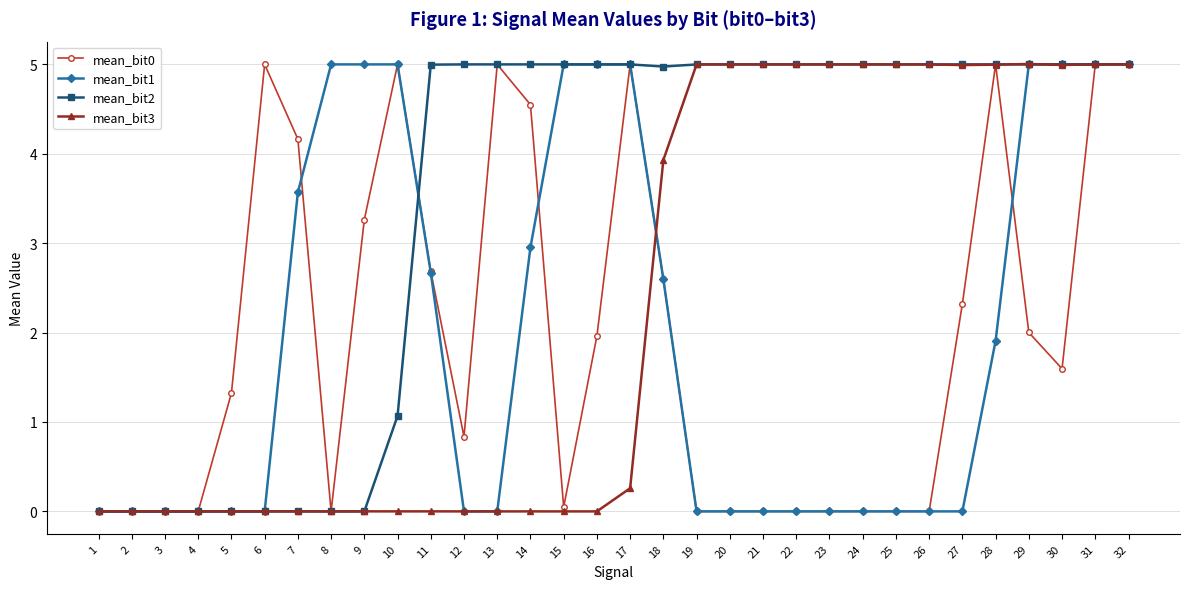

Does the chart display data point markers on the line(s)?

Yes